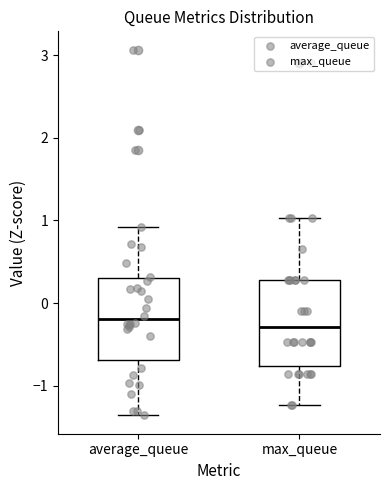

Reading left to right, transcribe this box plot: for each box, give where its median line is, the range the box spans, and where its two whiskers end, as read against the y-axis. The values are not printed on the chart, so give them approximately, as read against the axis.

average_queue: median -0.2, box -0.7 to 0.3, whiskers -1.4 to 0.9
max_queue: median -0.3, box -0.8 to 0.3, whiskers -1.2 to 1.0